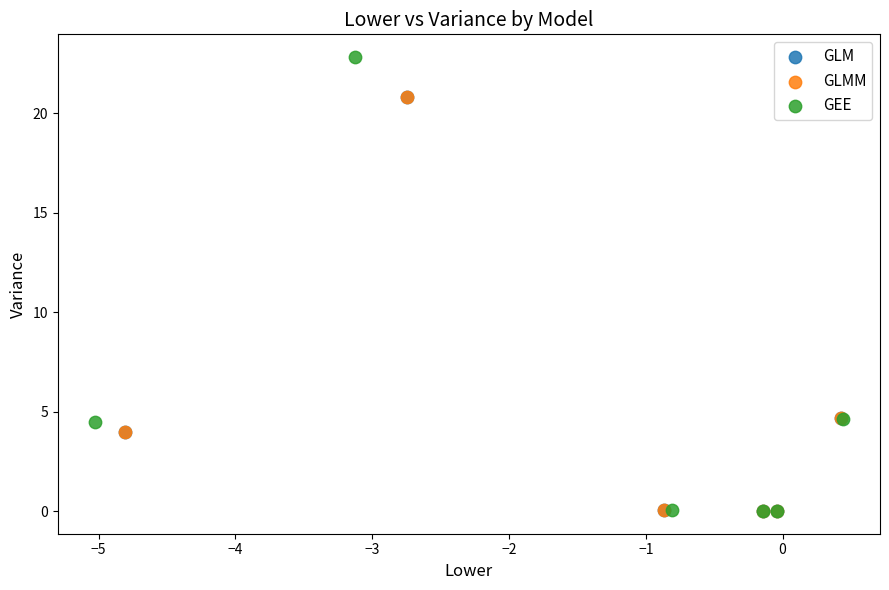

Which series has the largest Y range (max minus min)?

GEE